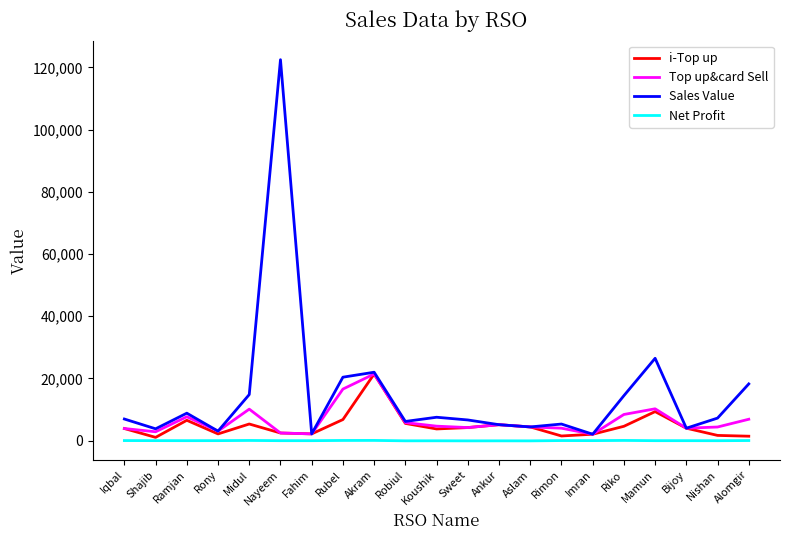

True or false: Top up&card Sell has a value of 3907.0 at Iqbal.

True